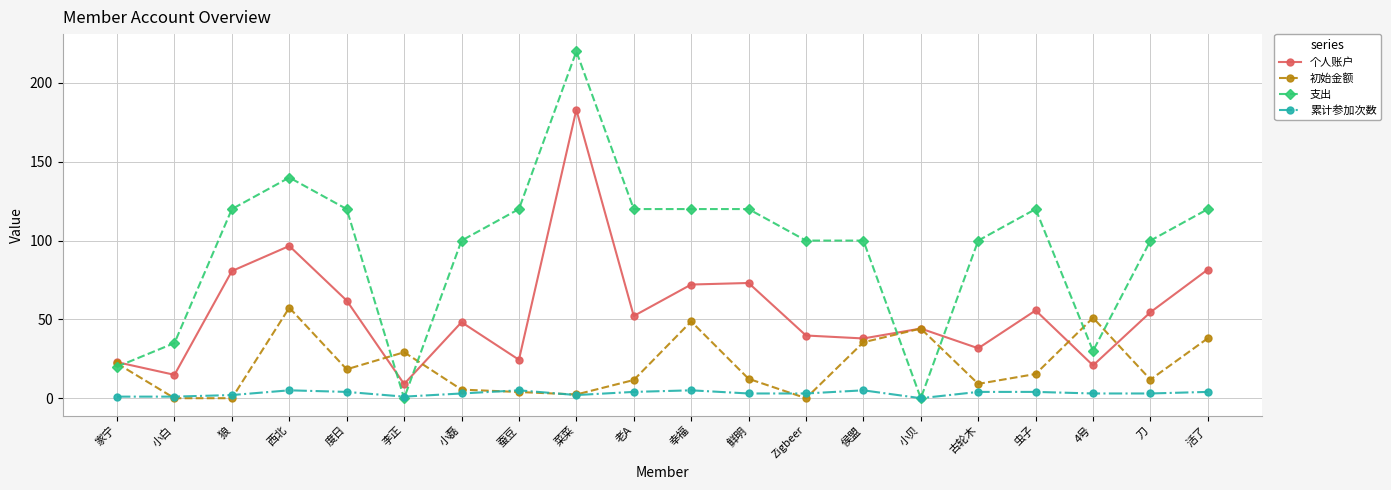

Where is the first local maximum for 个人账户?

西北